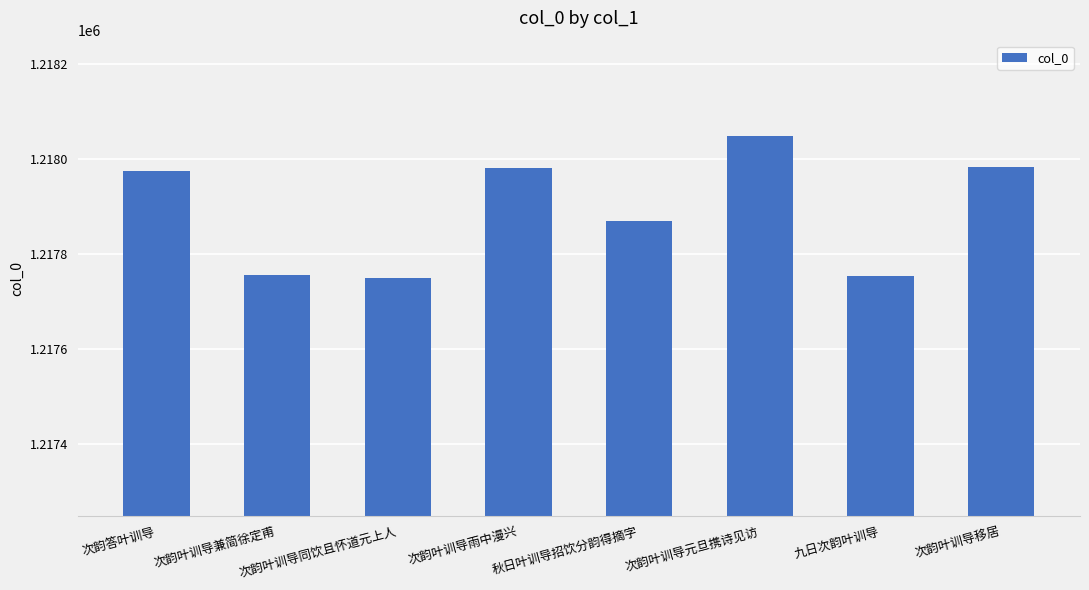

Read the value at 次韵叶训导元旦携诗见访.

1218050